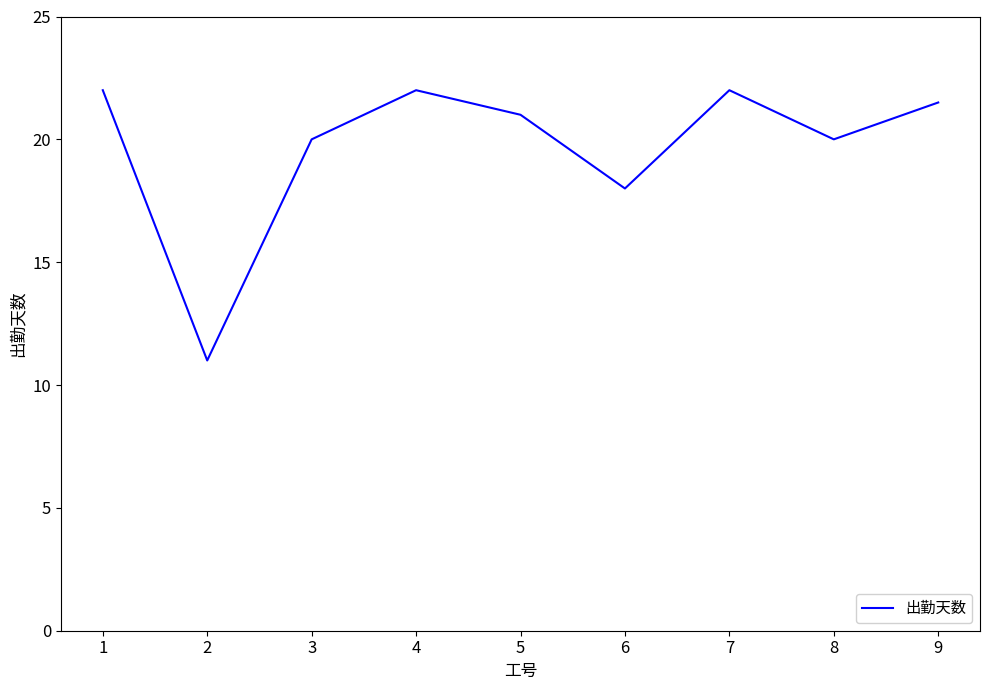

True or false: the data shows 20.0 at 3.

True